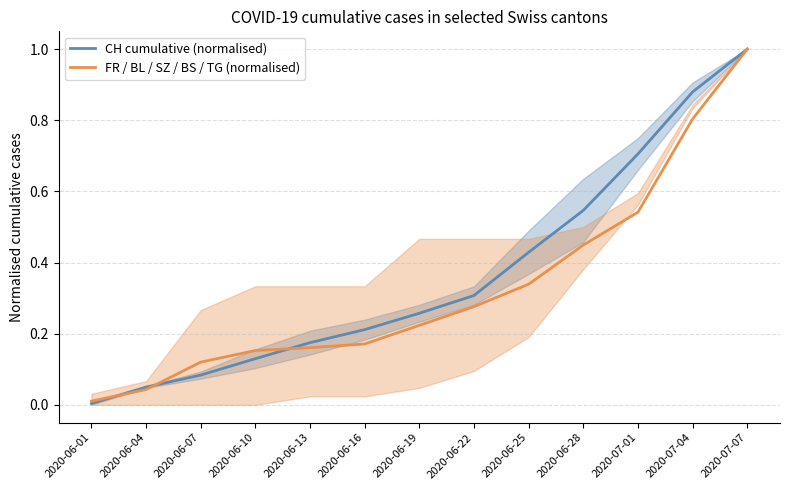

What are all the series names shown in the legend?

CH cumulative (normalised), FR / BL / SZ / BS / TG (normalised)